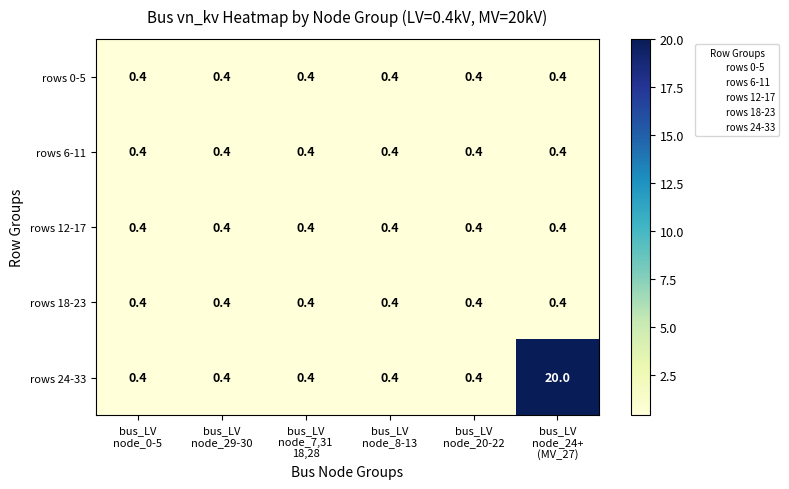

Which series has the largest range (max minus min)?

rows 24-33